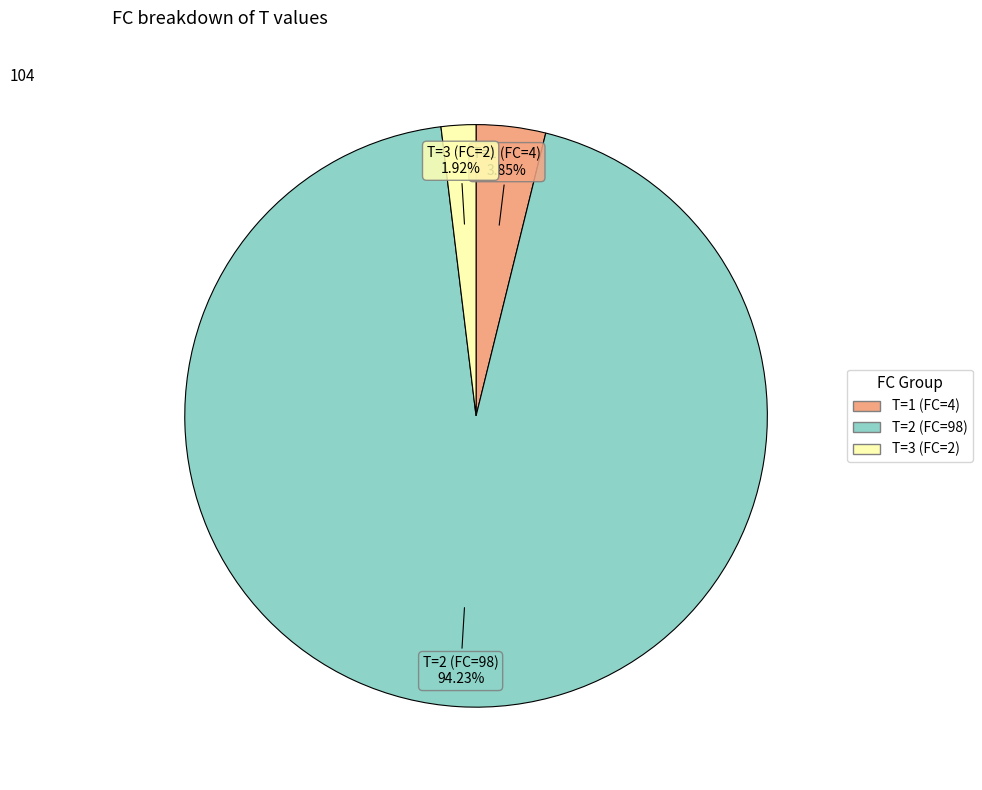

Is there any slice that represents more than half of the pie?

Yes